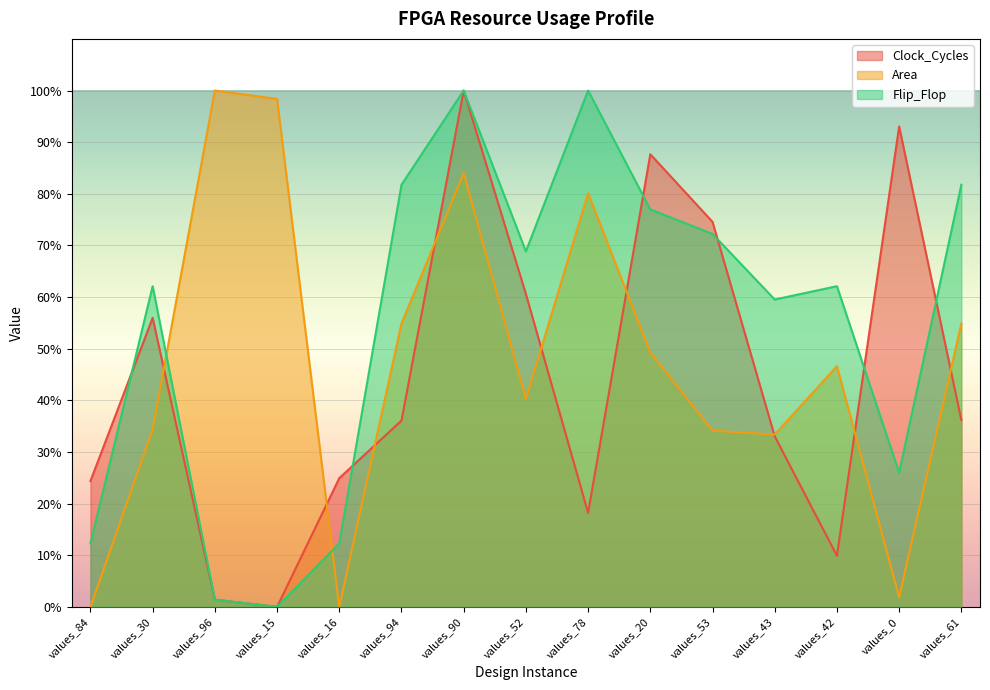

Read the Flip_Flop value at values_53.

72.2